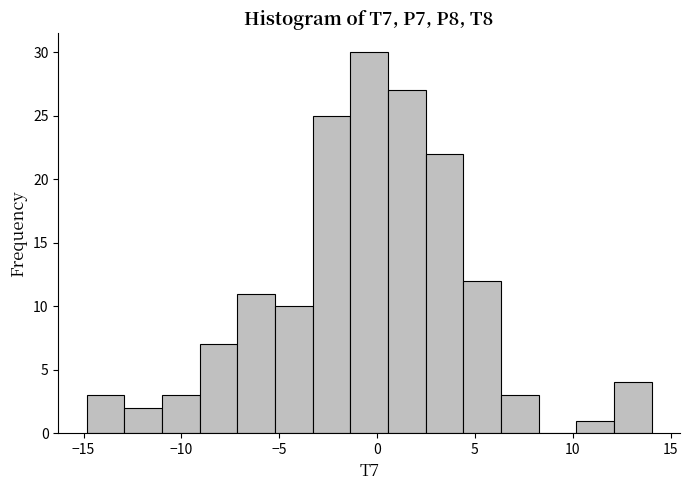

Read against the x-axis, roughly where is the centre of the tallest bar?

-0.5